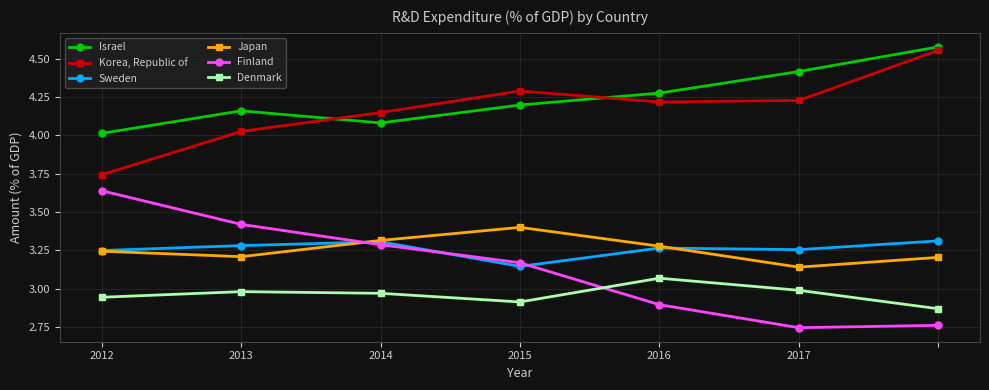

True or false: Japan and Sweden cross at least once.

True